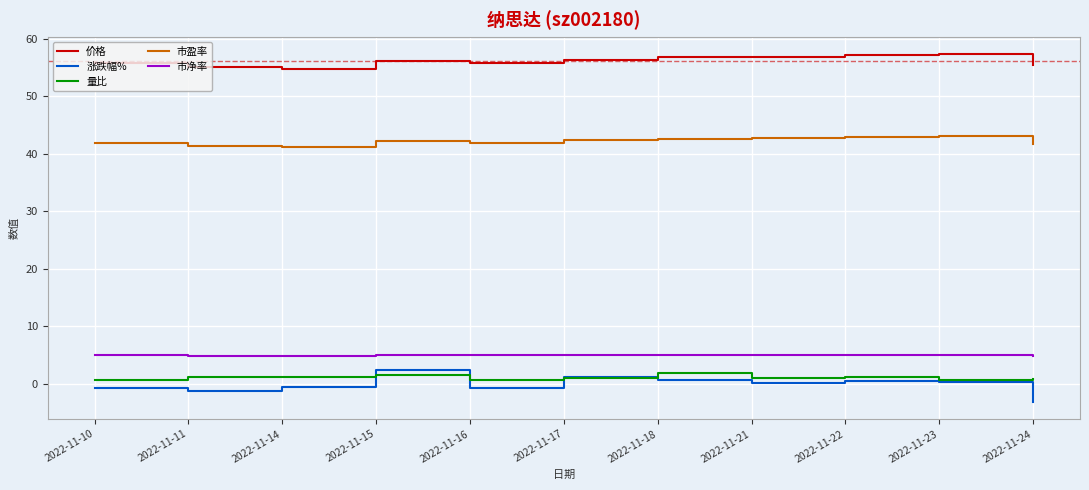

Is the value of 价格 at 2022-11-10 greater than the value of 量比 at 2022-11-15?

Yes